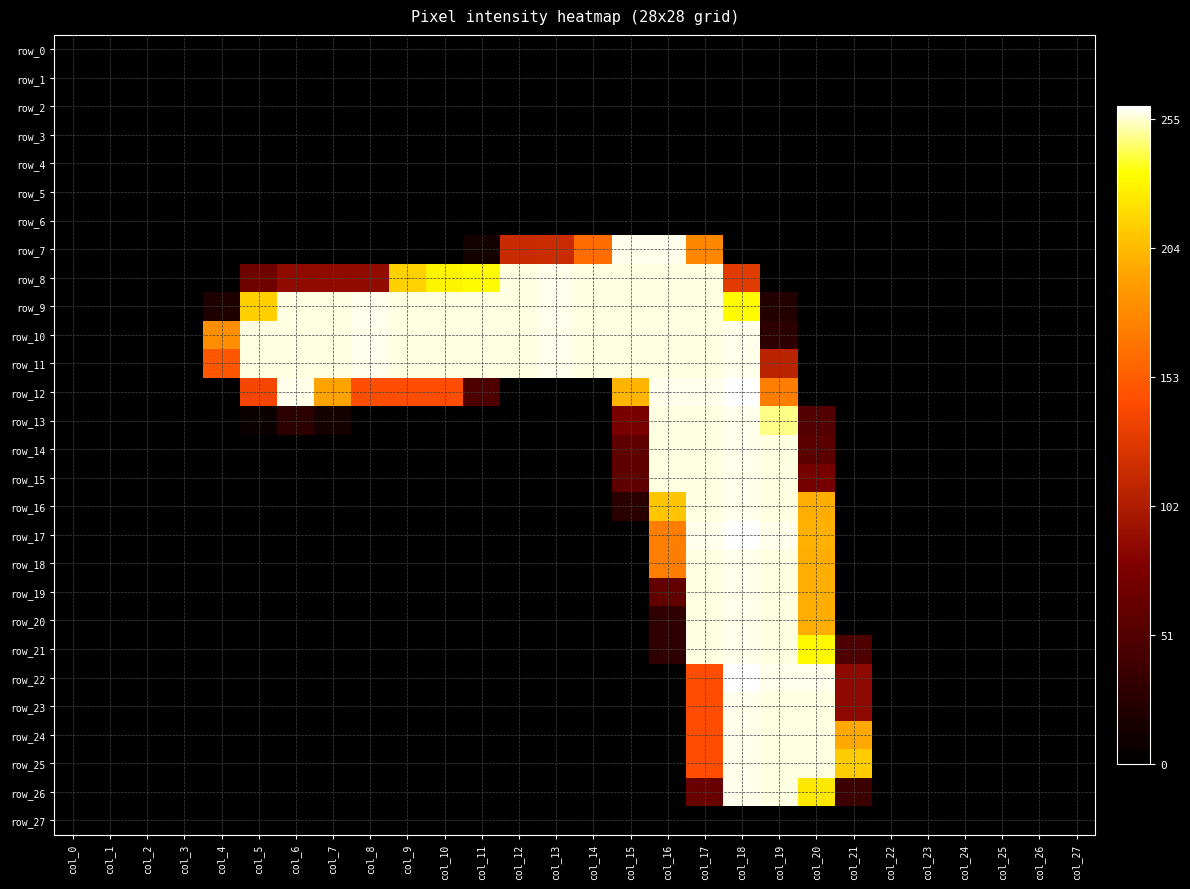

What is the difference between the second highest and minimum values in the row_24 series?

252